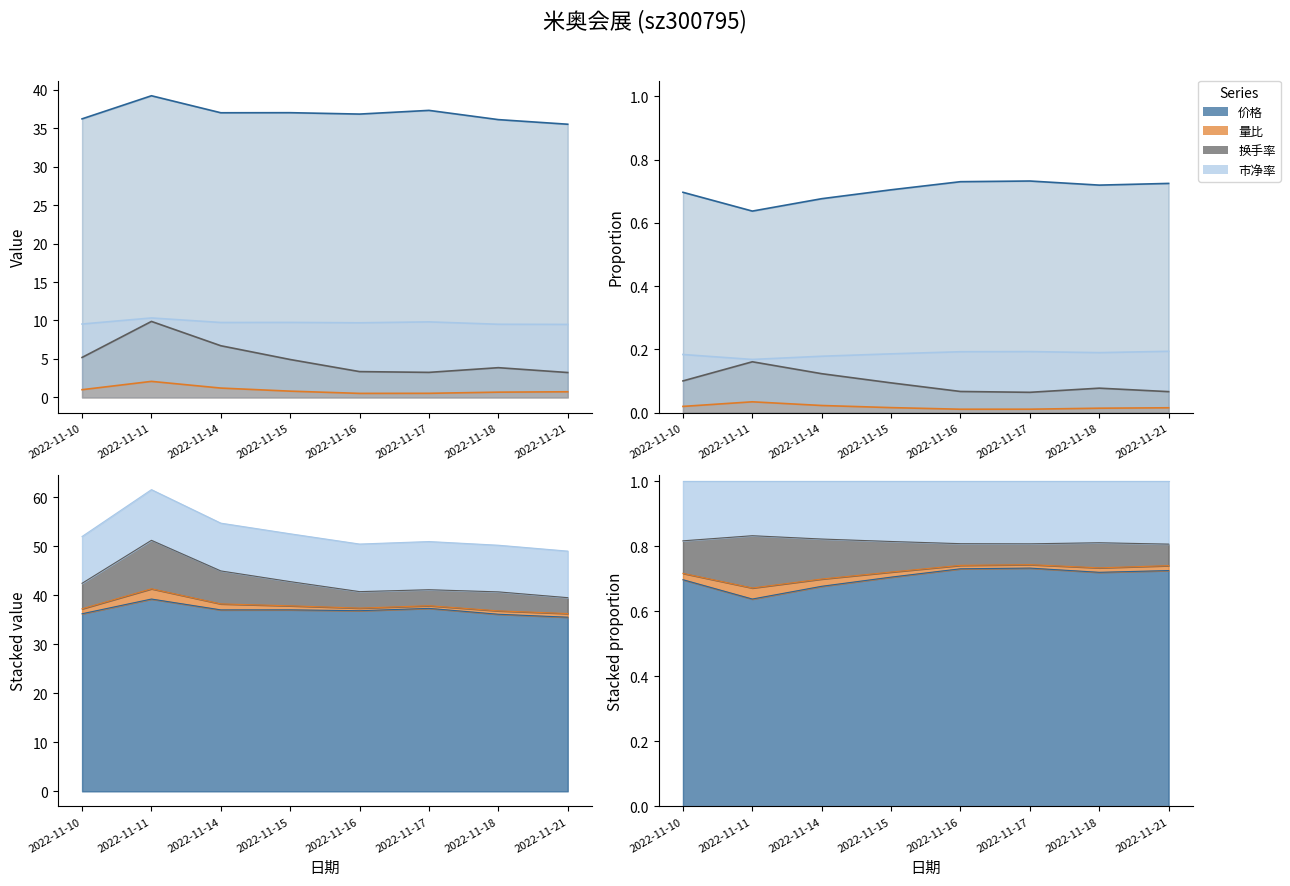

What is the maximum value shown in the chart?

39.2